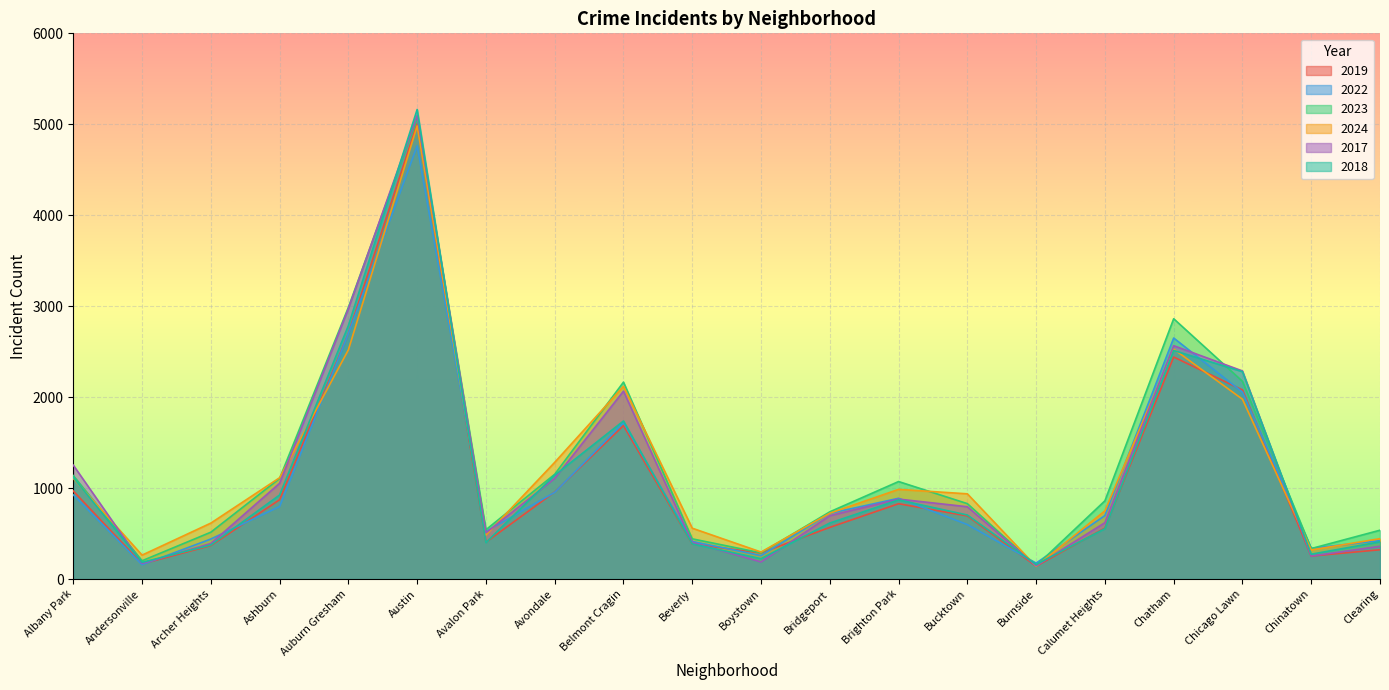

At which category does the chart reach its minimum across all series?

Burnside